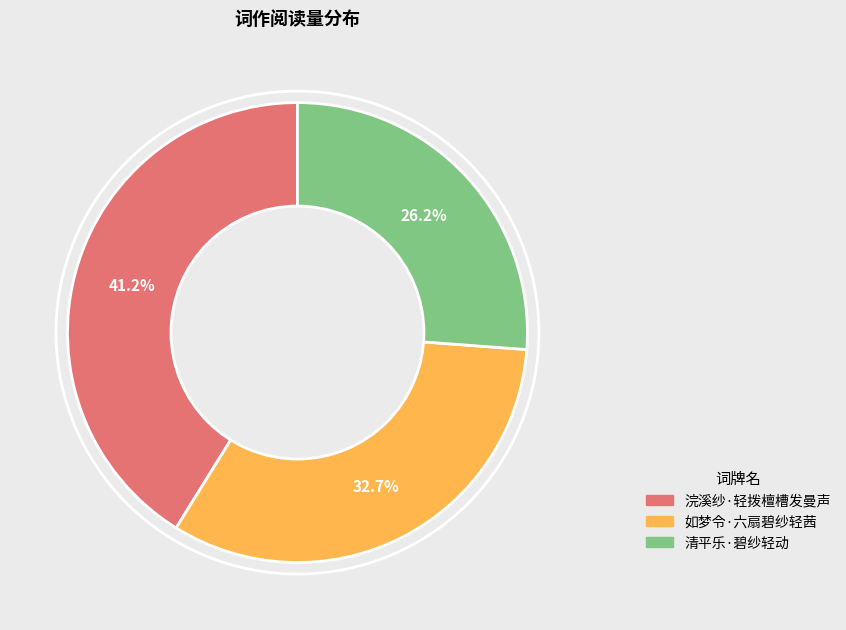

To the nearest percent, what is the difference between the 清平乐·碧纱轻动 and 浣溪纱·轻拨檀槽发曼声 slice percentages?

15%